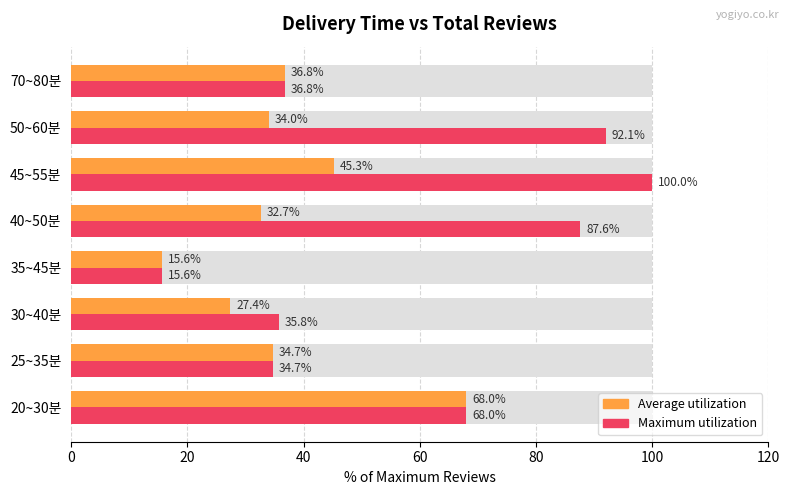

Rank the series by their average value, from lowest to highest.

Average utilization, Maximum utilization